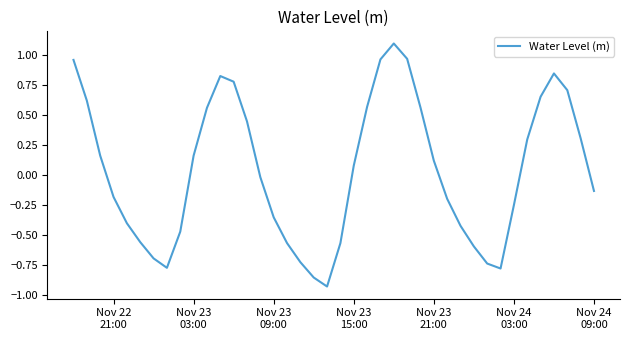

How many interior local valleys (lower than both neighbors) does the data have?

3